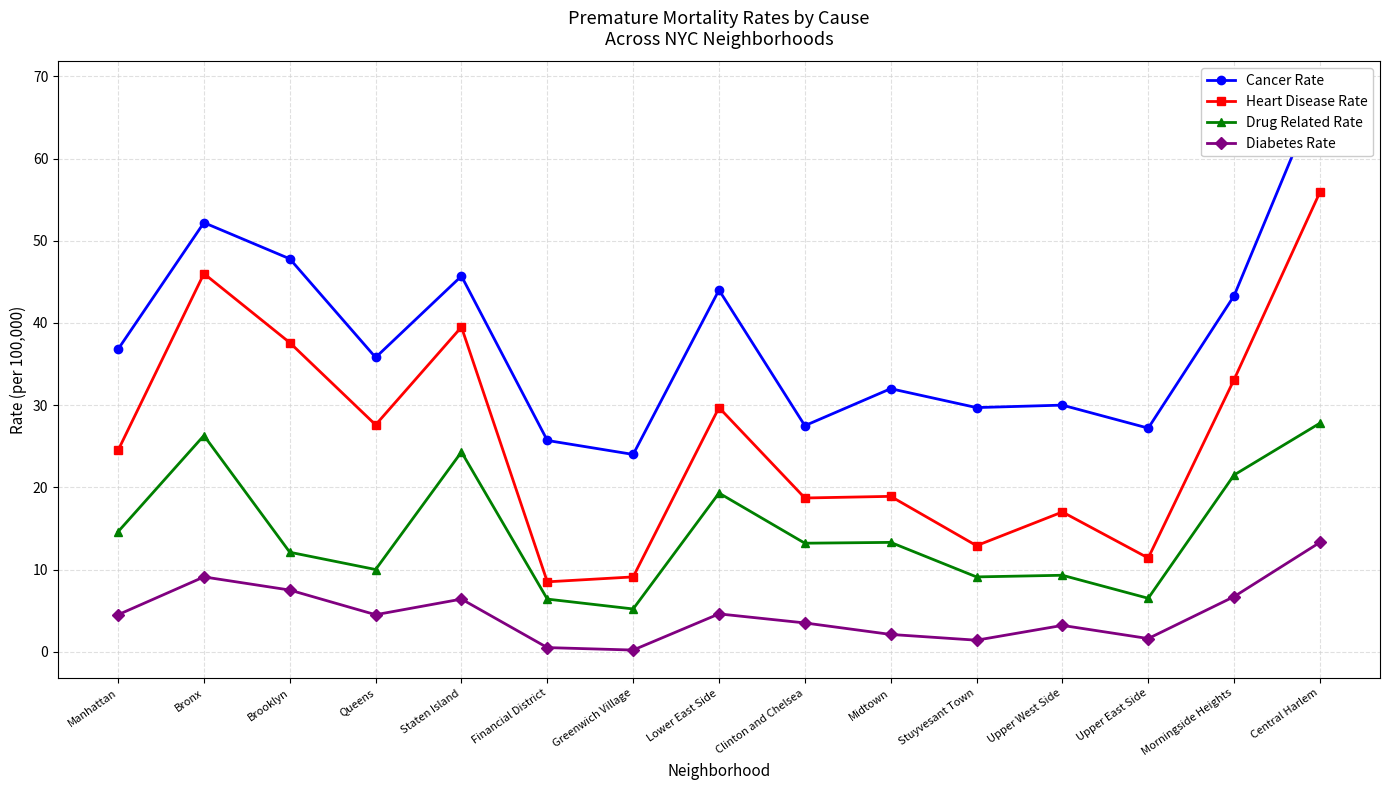

Count the number of categories in the chart.

15